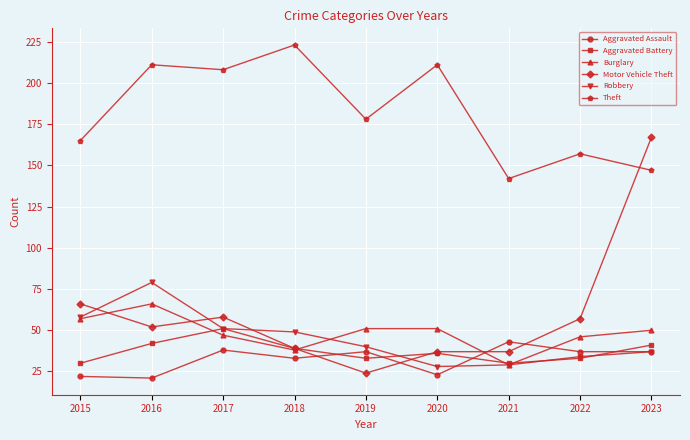

Which series has the widest spread of values?

Motor Vehicle Theft